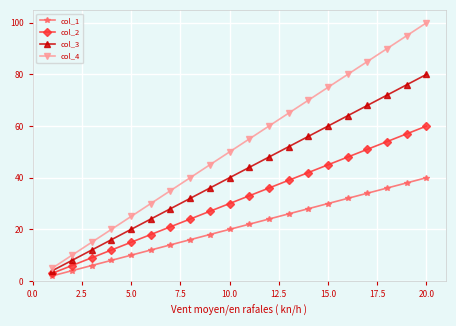

Which series has the largest range (max minus min)?

col_4